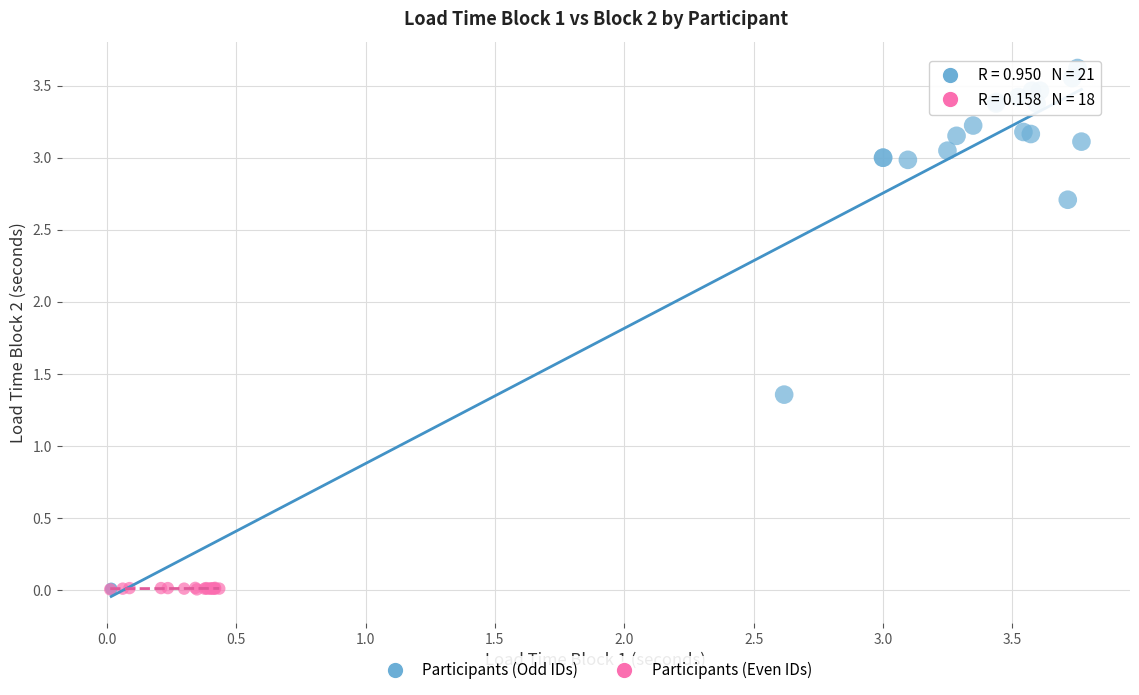

Which series has the largest Y range (max minus min)?

Participants (Odd IDs)